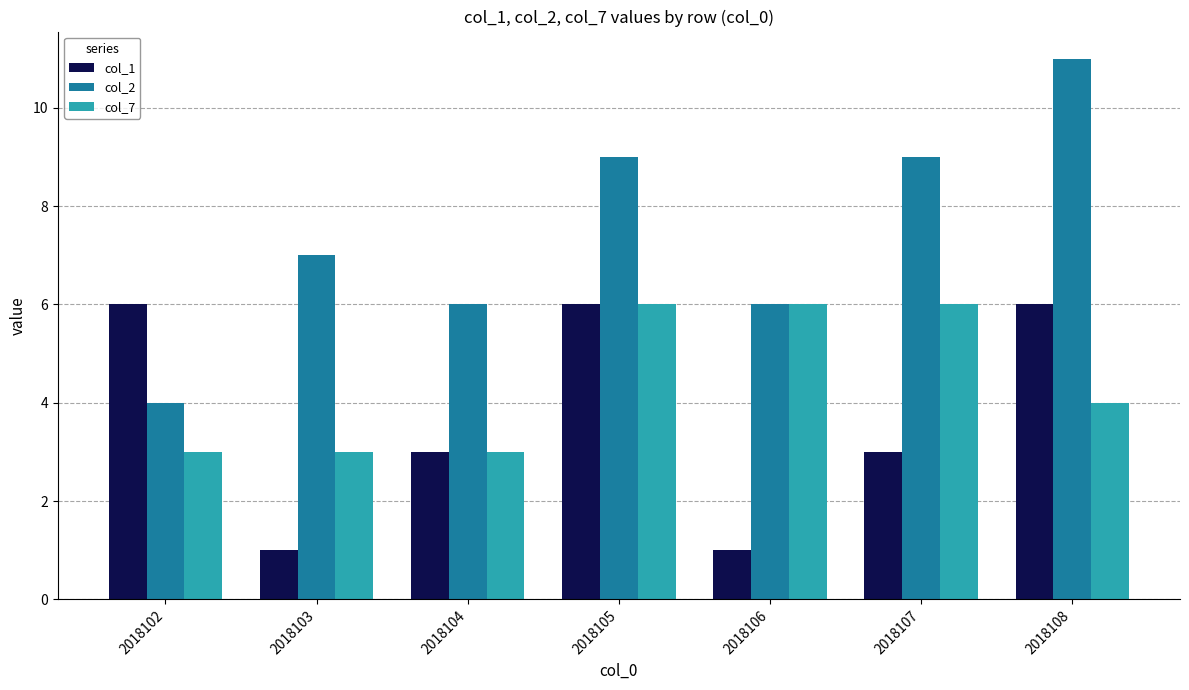

Is it true that col_1 equals 2 at 2018108?

False